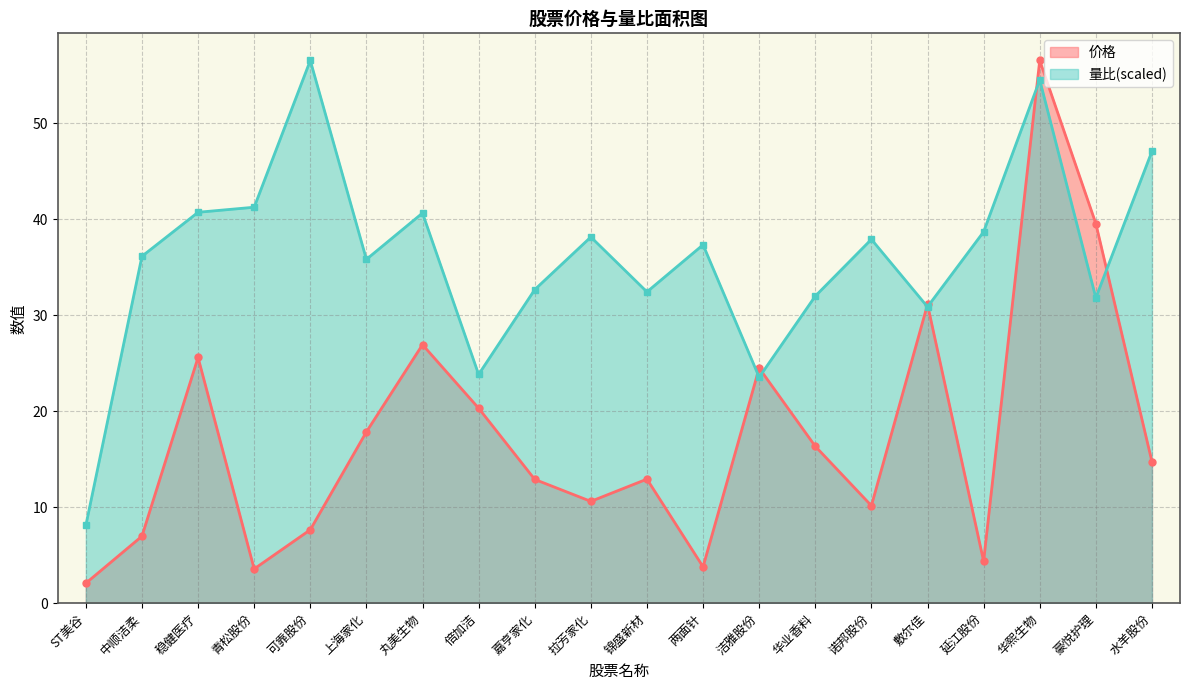

Reading left to right, list all the values displayed in this chart.

价格: ST美谷=2.1	中顺洁柔=7.0	稳健医疗=25.6	青松股份=3.6	可靠股份=7.7	上海家化=17.9	丸美生物=26.9	倍加洁=20.3	嘉亨家化=12.9	拉芳家化=10.6	锦盛新材=12.9	两面针=3.8	洁雅股份=24.5	华业香料=16.4	诺邦股份=10.2	敷尔佳=31.1	延江股份=4.4	华熙生物=56.6	豪悦护理=39.6	水羊股份=14.7
量比: ST美谷=8.1	中顺洁柔=36.2	稳健医疗=40.7	青松股份=41.3	可靠股份=56.6	上海家化=35.8	丸美生物=40.7	倍加洁=23.8	嘉亨家化=32.7	拉芳家化=38.2	锦盛新材=32.4	两面针=37.4	洁雅股份=23.5	华业香料=32.0	诺邦股份=37.9	敷尔佳=30.9	延江股份=38.7	华熙生物=54.5	豪悦护理=31.8	水羊股份=47.1